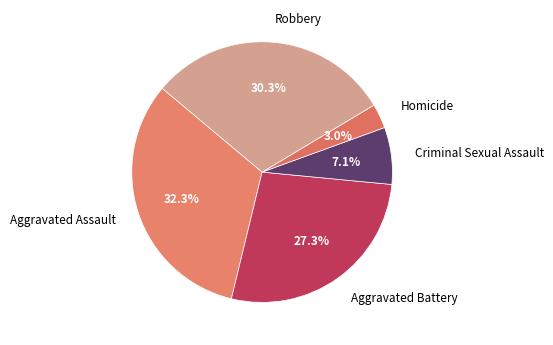

What is the ratio of the value at Robbery to the value at Criminal Sexual Assault?

4.3